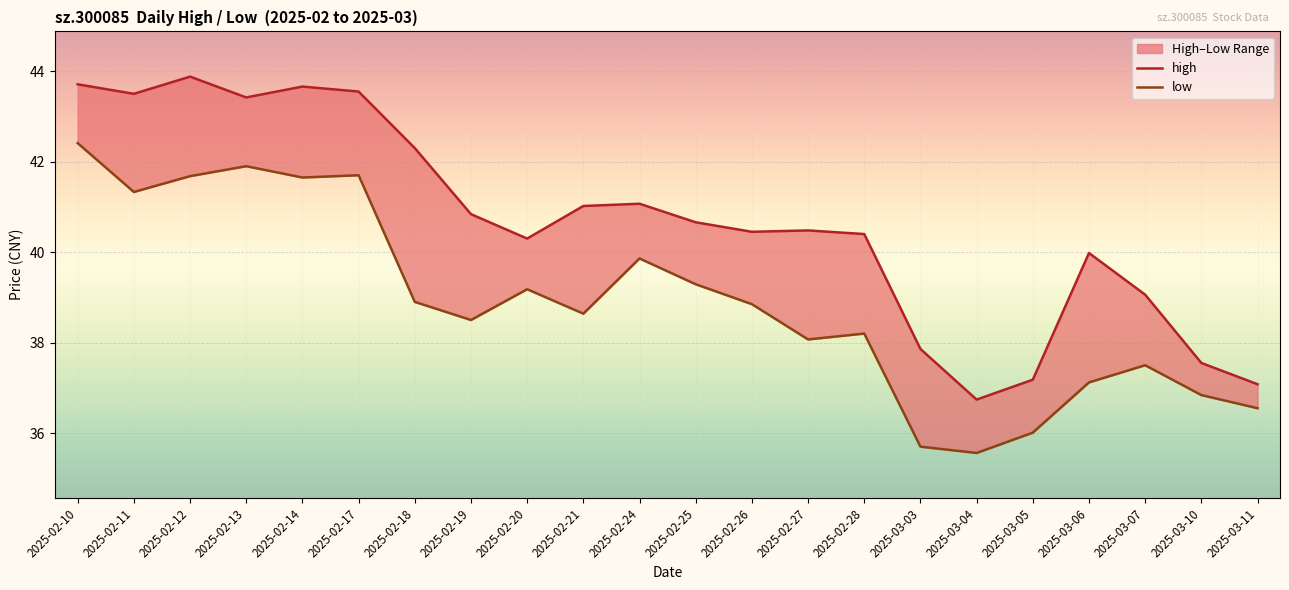

What are all the series names shown in the legend?

high, low